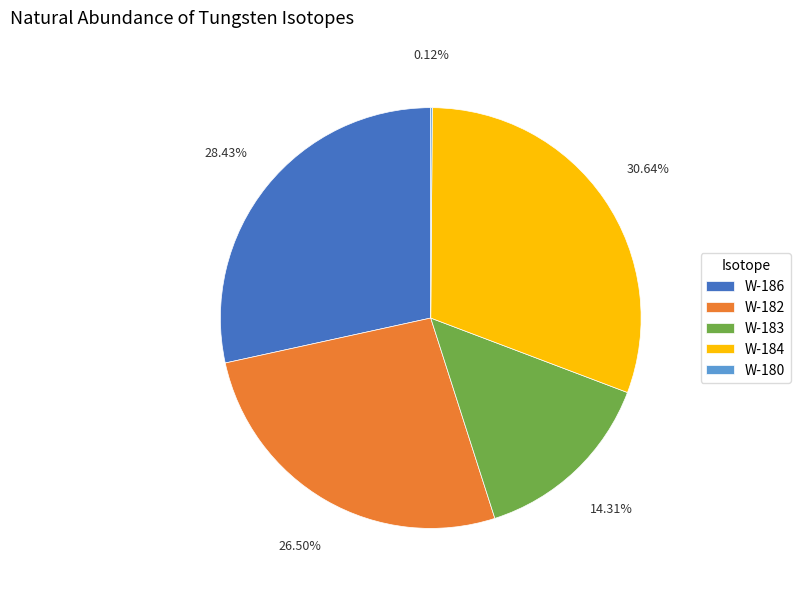

Which has a higher value, W-186 or W-182?

W-186